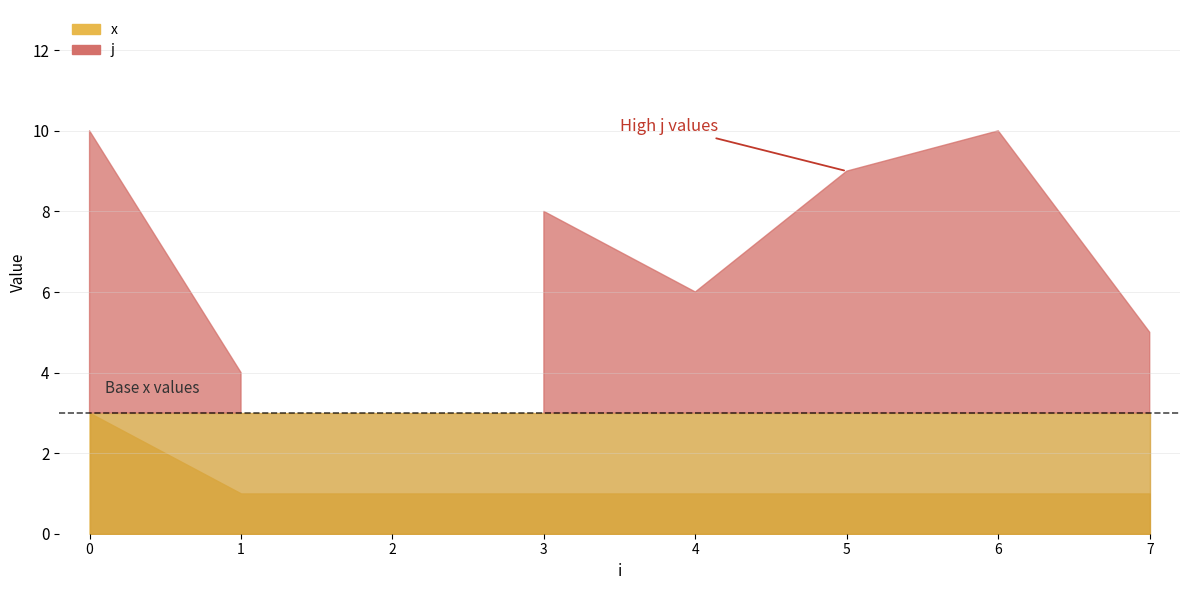

What is the total value across all series at 5?

9